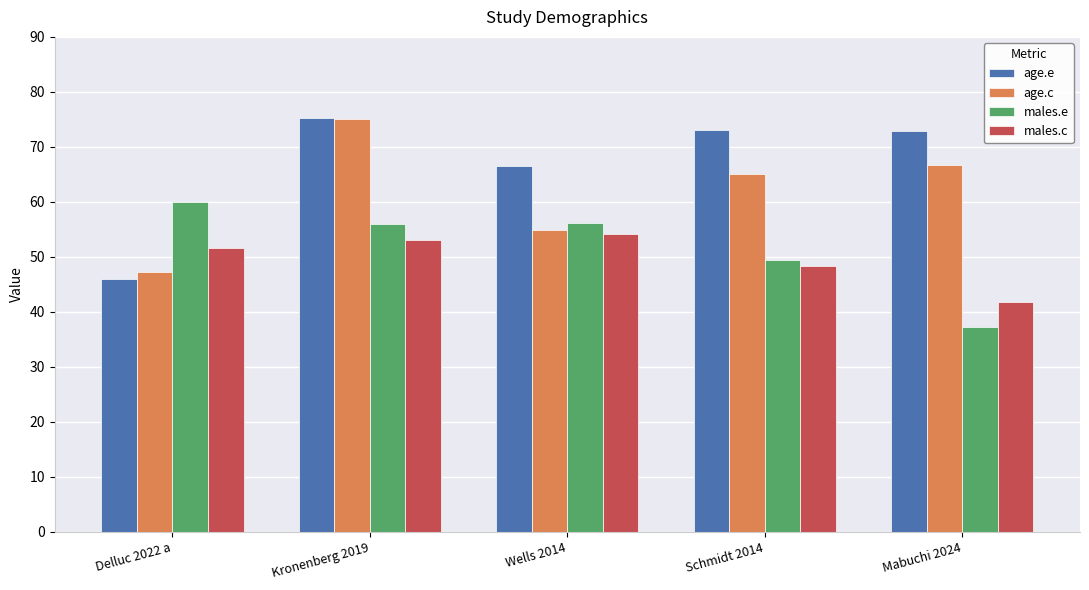

At which category is the sum across all series the highest?

Kronenberg 2019